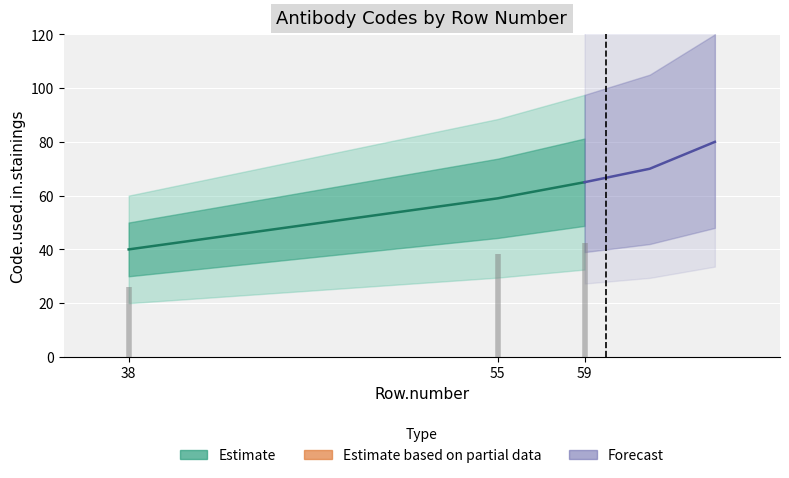

What is the value of the Code.used.in.stainings point at the 3rd from the left?

65